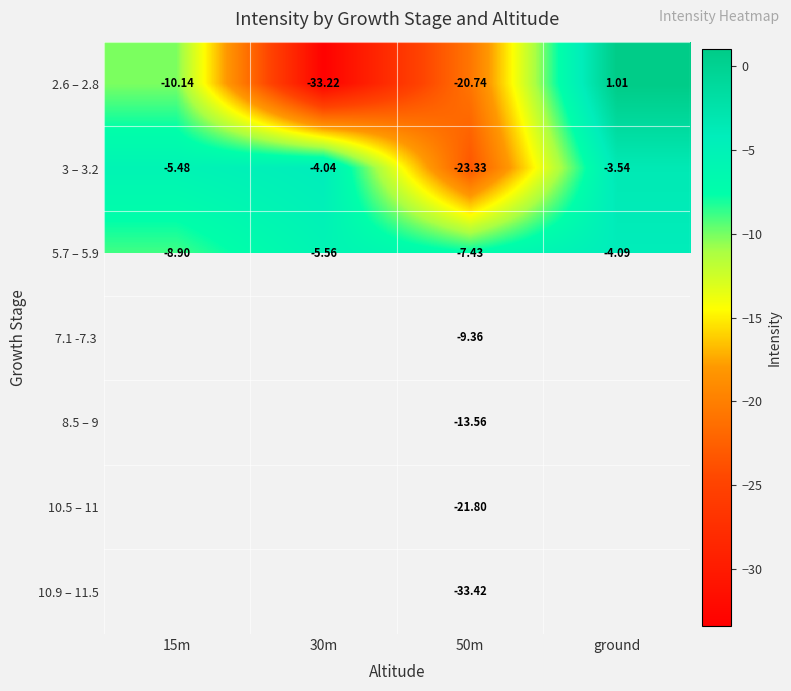

The 5.7 – 5.9 series shows -7.4 at 50m. True or false?

True